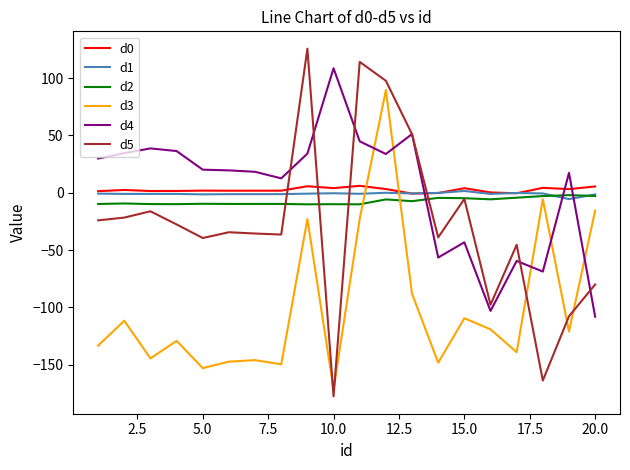

Which series ends up on top after the final intersection of d4 and d1?

d1